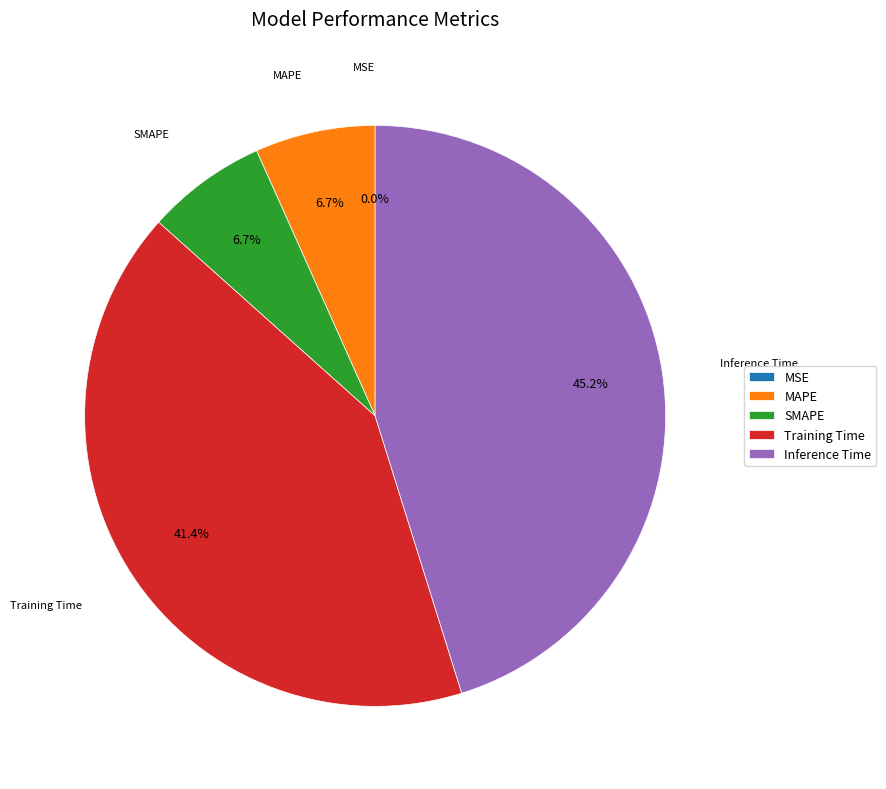

Which slice is the largest?

Inference Time